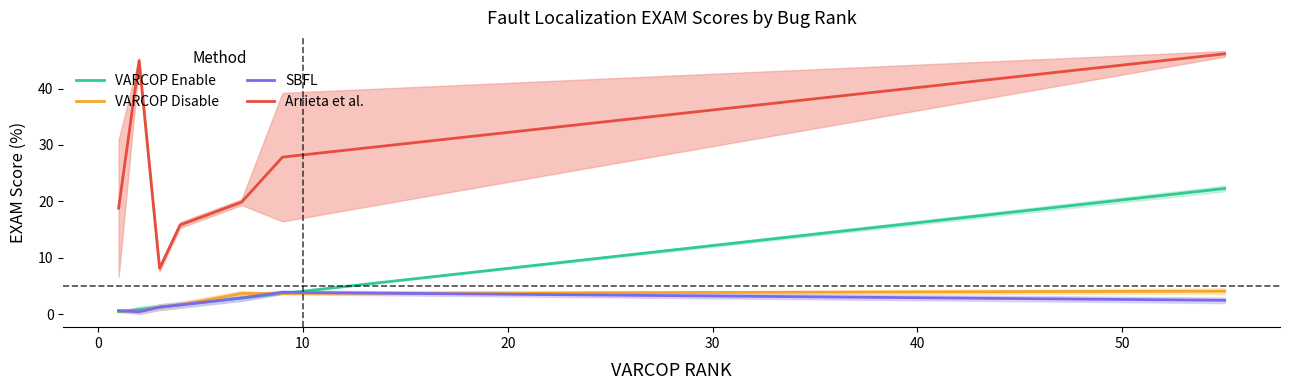

True or false: Arrieta et al. and VARCOP Enable cross at least once.

False